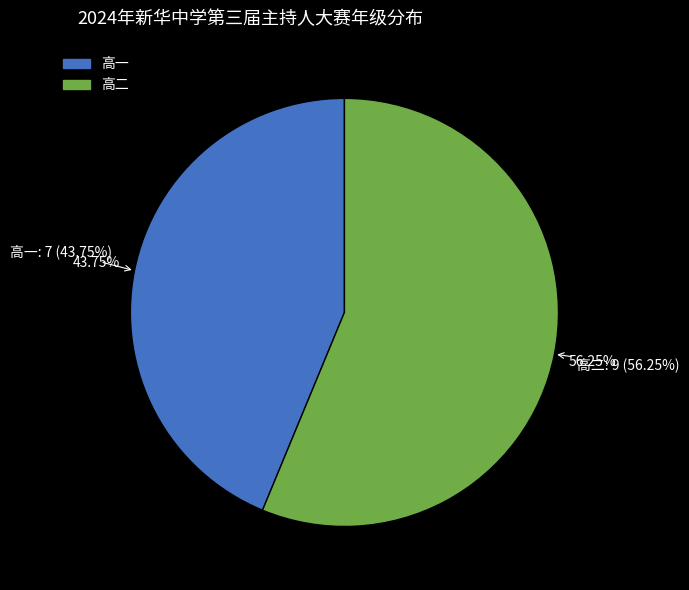

To the nearest percent, what is the difference between the 高一 and 高二 slice percentages?

12%